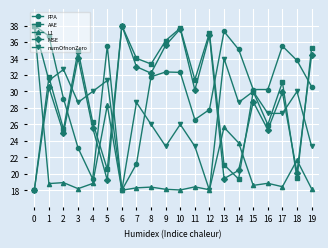

At which label is L1 closest to 28?

5